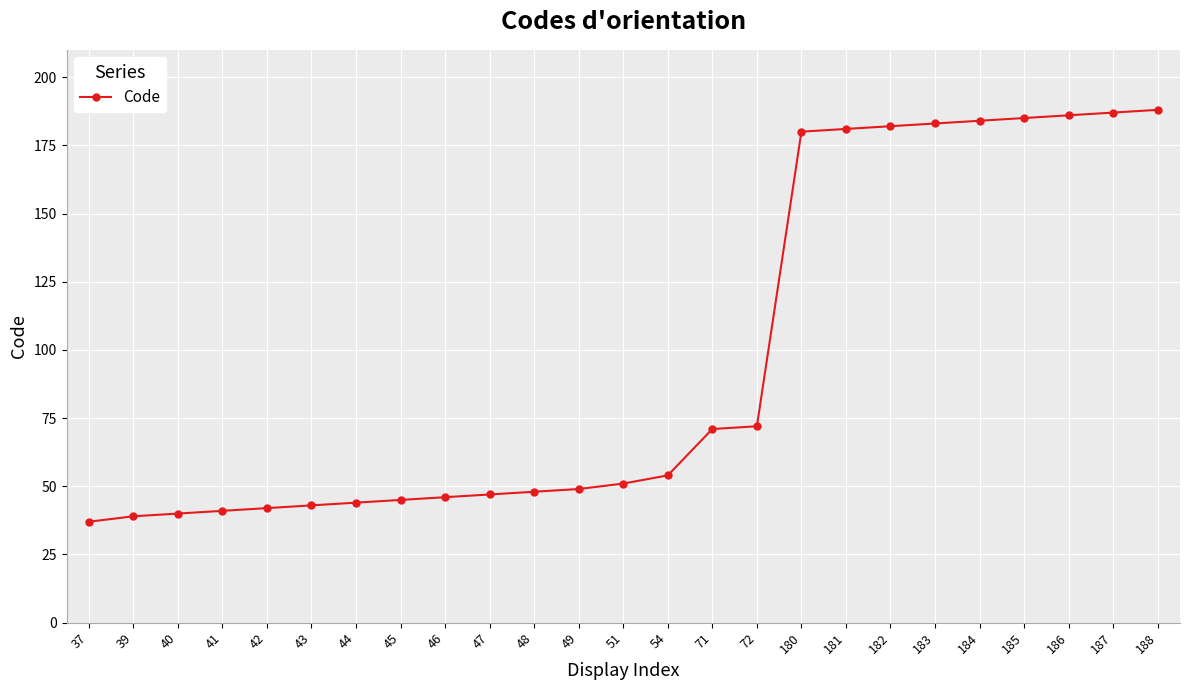

Between 72 and 180, which is larger?

180